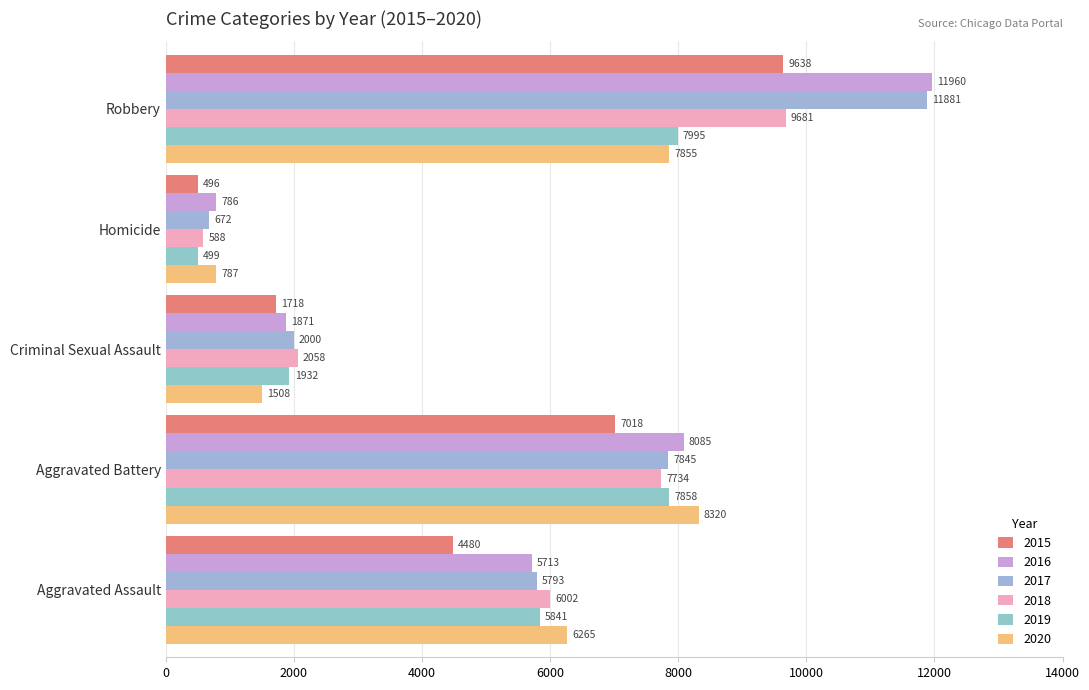

True or false: 2017 has a value of 3341 at Aggravated Battery.

False